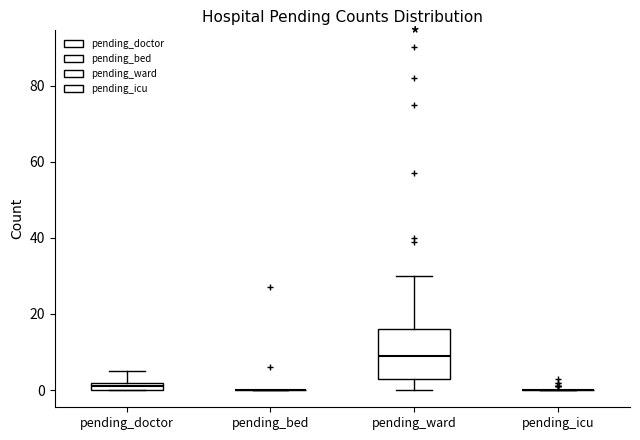

Where is the upper edge of the box for pending_ward on the y-axis? The values are not printed on the chart, so give them approximately, as read against the axis.

16